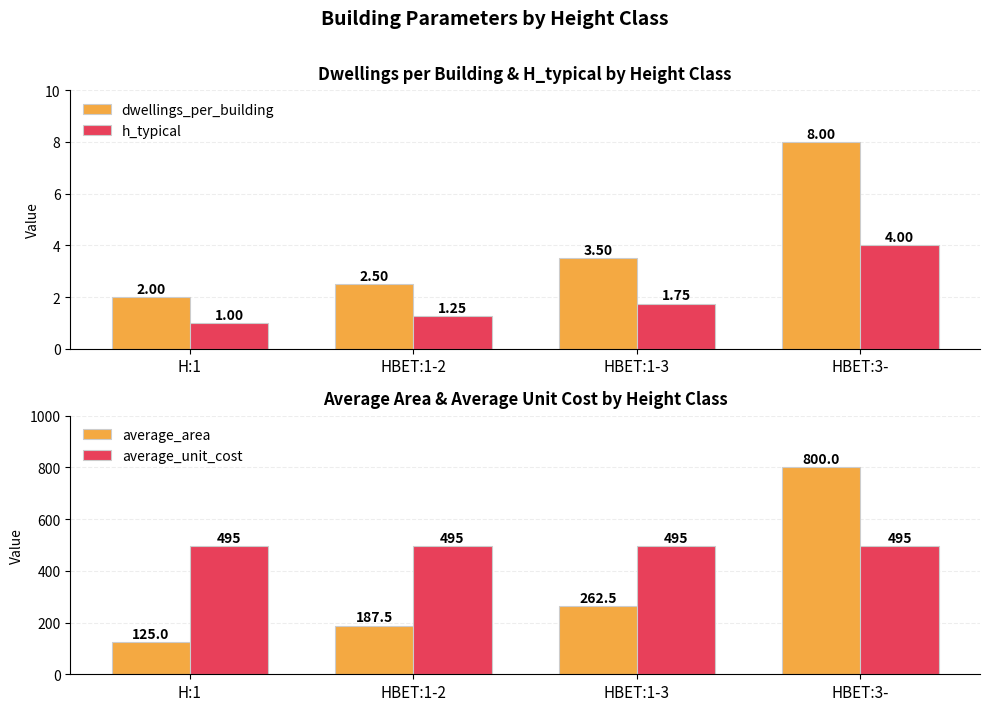

The average_area series shows 122.3 at HBET:1-2. True or false?

False